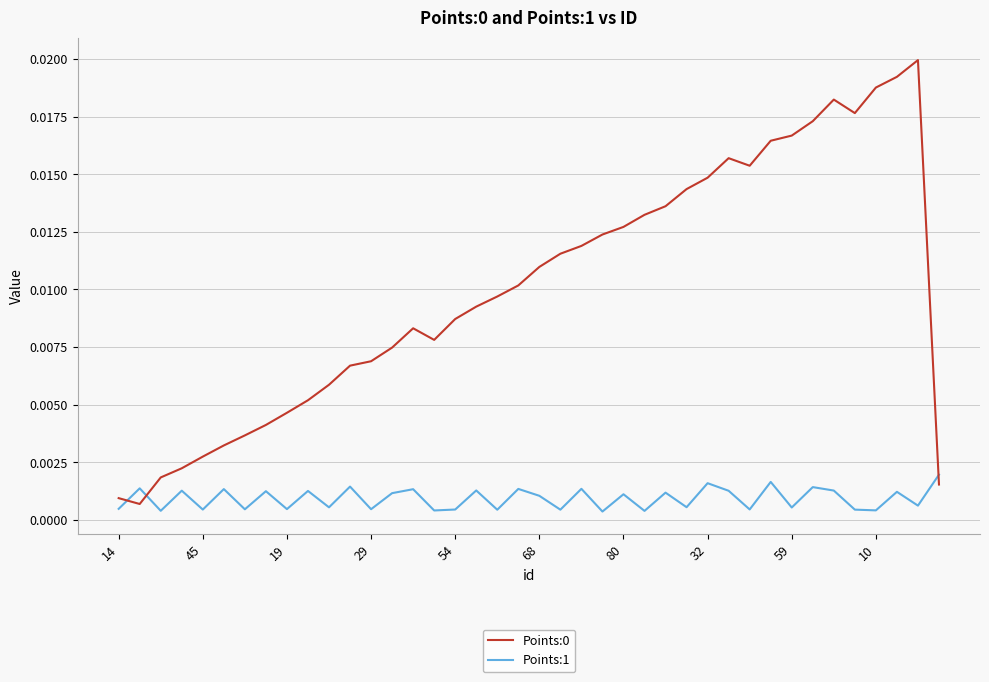

In Points:0, how many points are lower than both neighbors (excluding endpoints)?

4